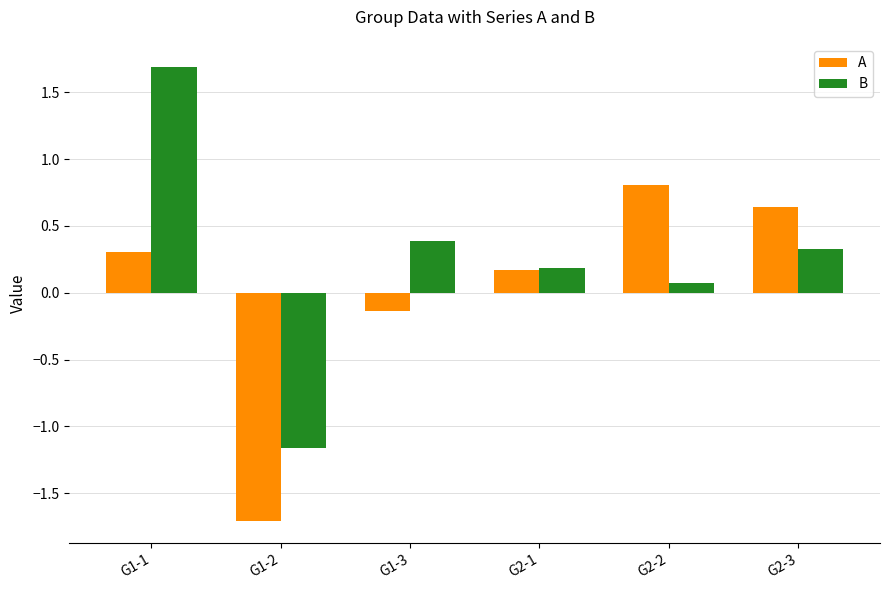

At how many categories does at least one series exceed 1?

1